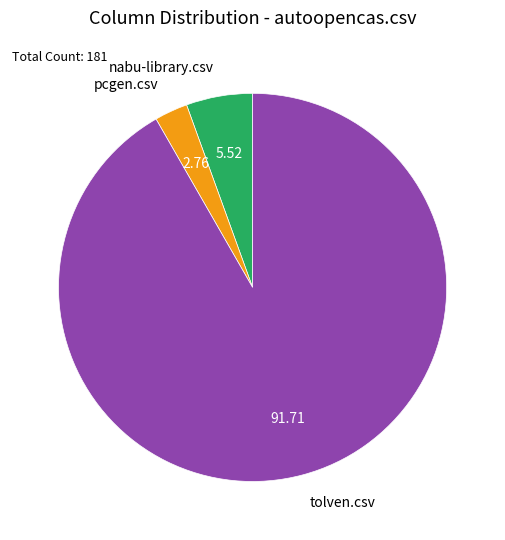

How many slices are in this pie chart?

3